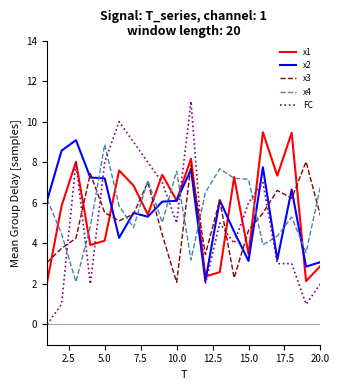

What is the highest value of the x2 series?

9.1